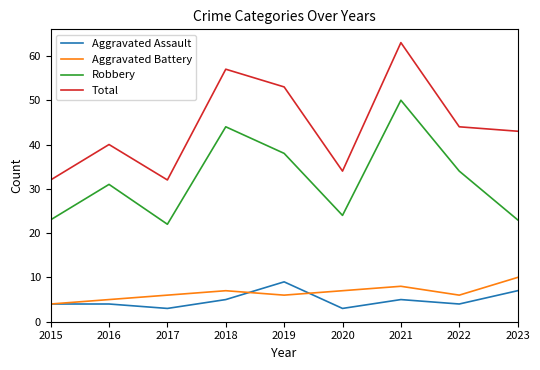

Which series has the largest total across all categories?

Total